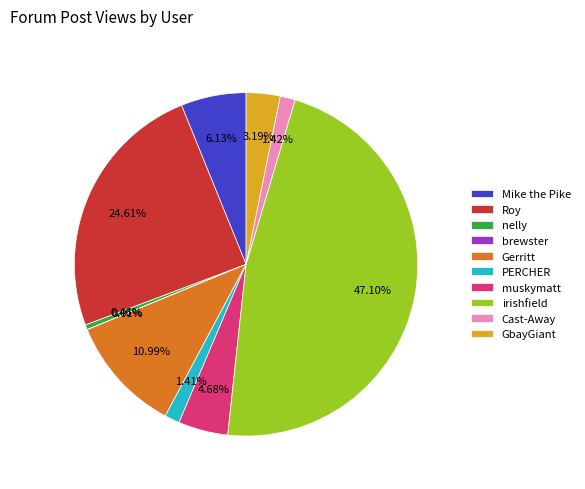

Which category has the biggest portion of the pie?

irishfield